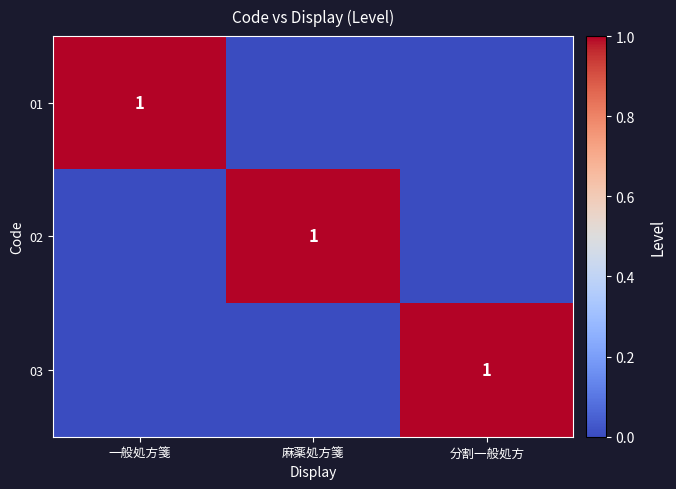

Is it true that 02 equals 1 at 麻薬処方箋?

True